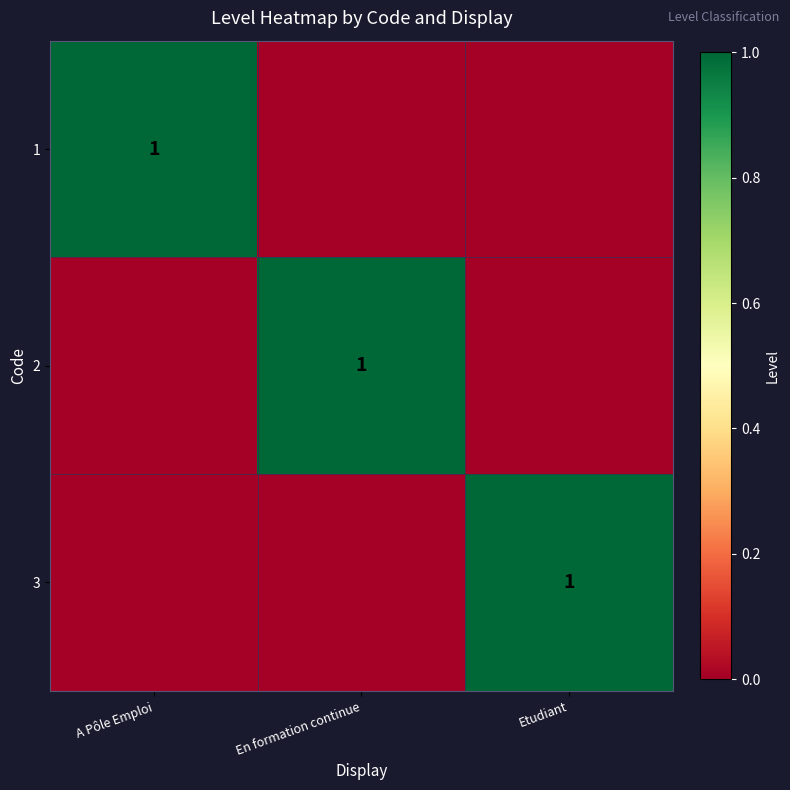

At which category is the sum across all series the highest?

A Pôle Emploi